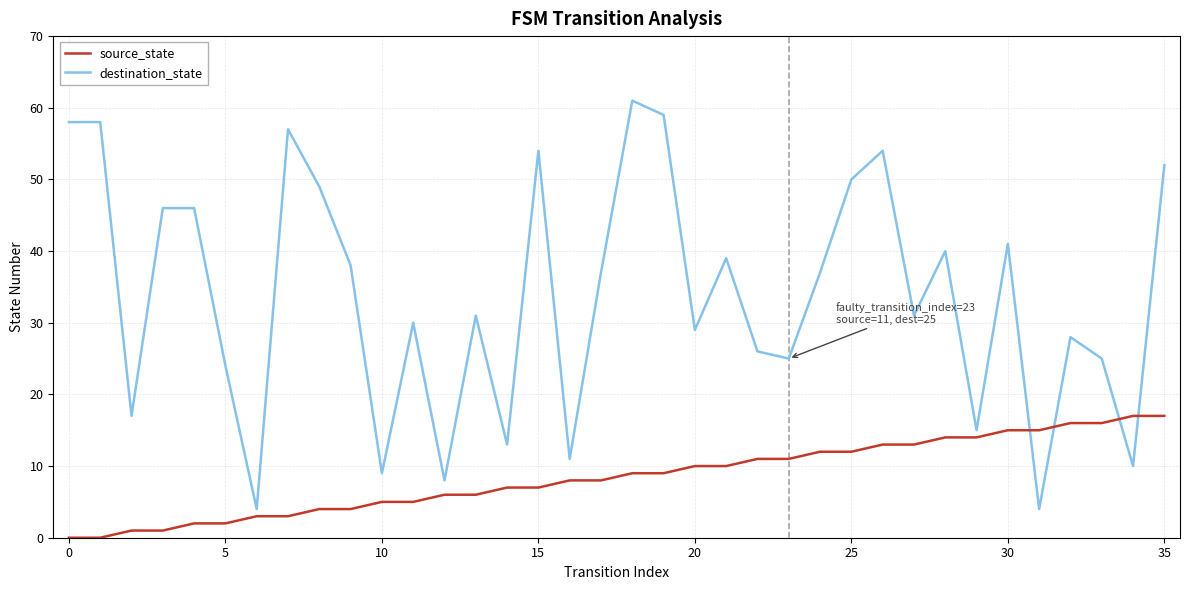

After their last crossing, which series has the higher values: source_state or destination_state?

destination_state